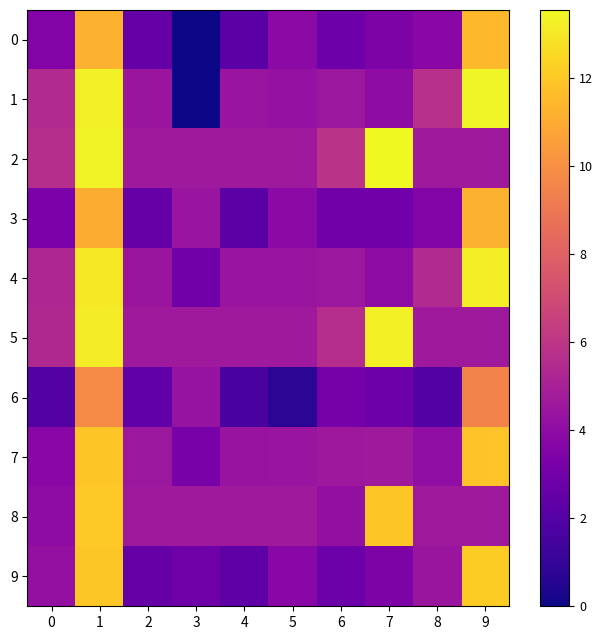

Which series has the largest range (max minus min)?

1